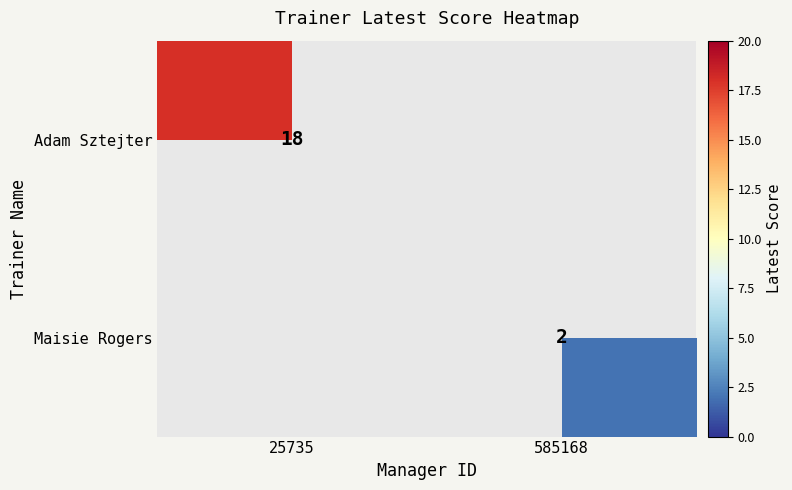

True or false: Maisie Rogers has a value of 1 at 585168.

False